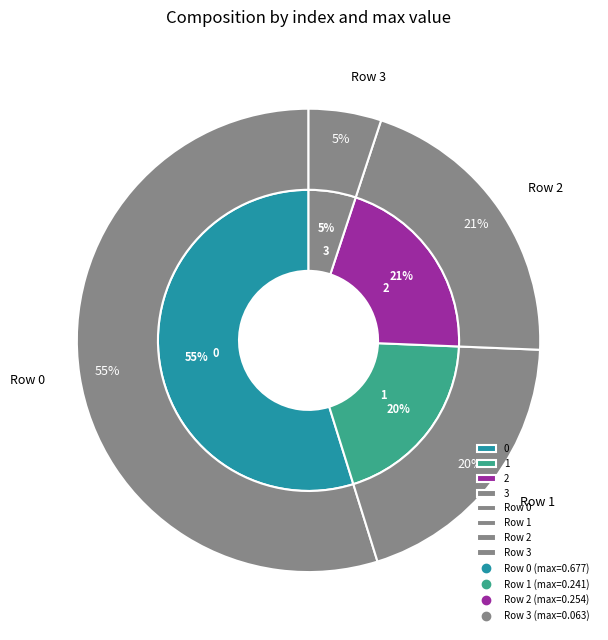

How many slices are in this pie chart?

4